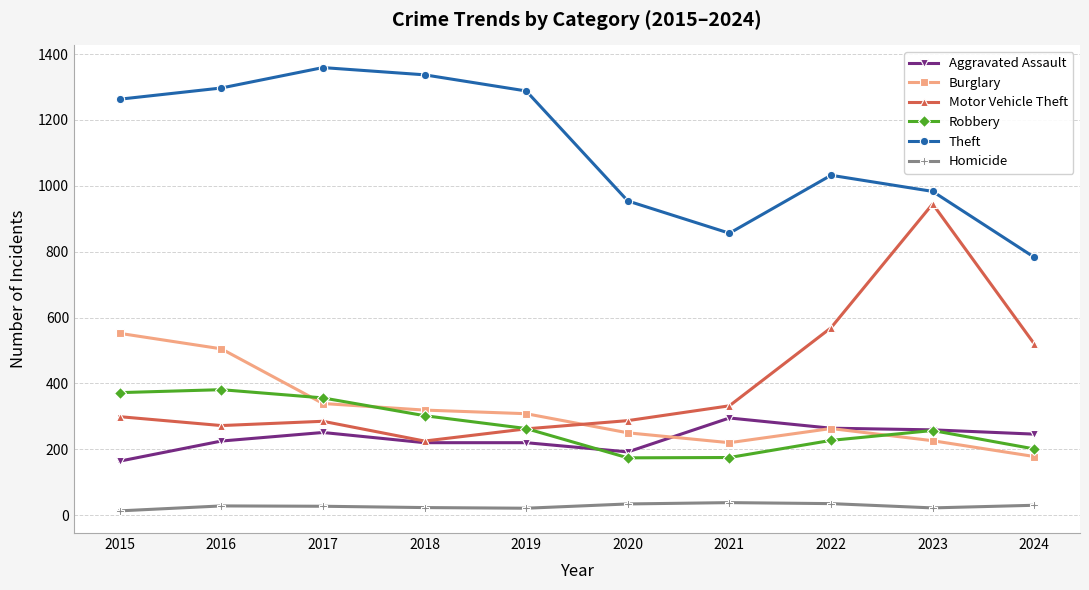

What is the spread (max minus min) of values at 2015?

1250